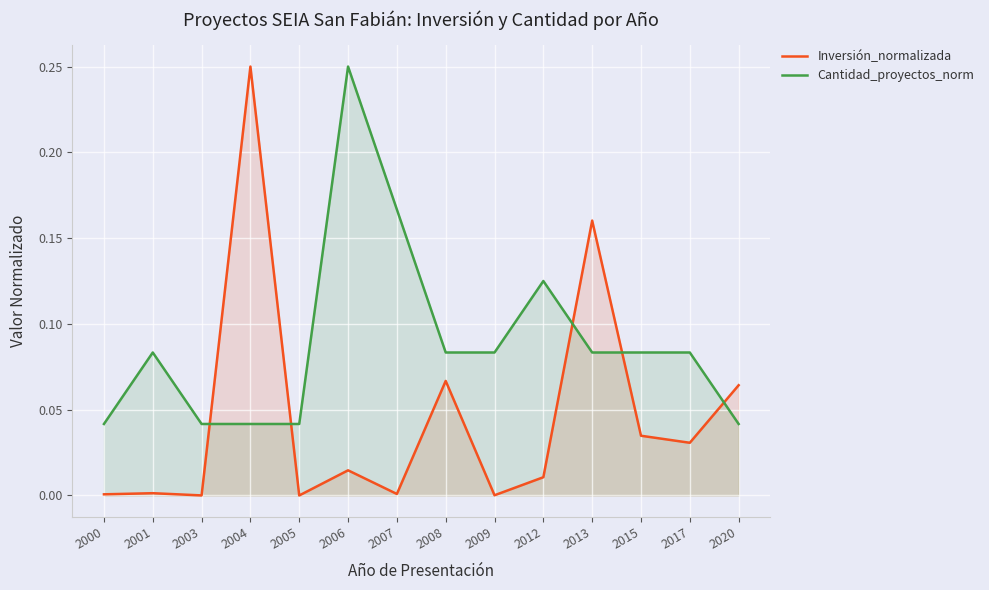

Reading left to right, list all the values displayed in this chart.

Inversión_normalizada: 2000=0.0	2001=0.0	2003=0.0	2004=0.2	2005=0.0	2006=0.0	2007=0.0	2008=0.1	2009=0.0	2012=0.0	2013=0.2	2015=0.0	2017=0.0	2020=0.1
Cantidad_proyectos_norm: 2000=0.0	2001=0.1	2003=0.0	2004=0.0	2005=0.0	2006=0.2	2007=0.2	2008=0.1	2009=0.1	2012=0.1	2013=0.1	2015=0.1	2017=0.1	2020=0.0